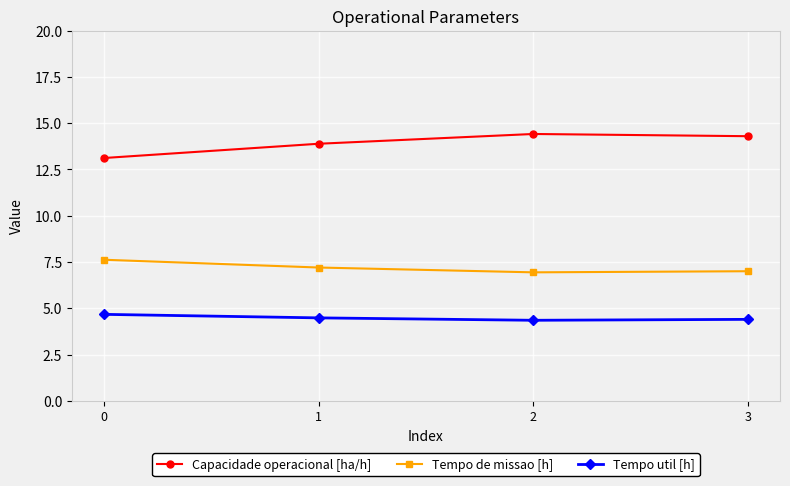

What value does the Capacidade operacional [ha/h] series have at 2?

14.4